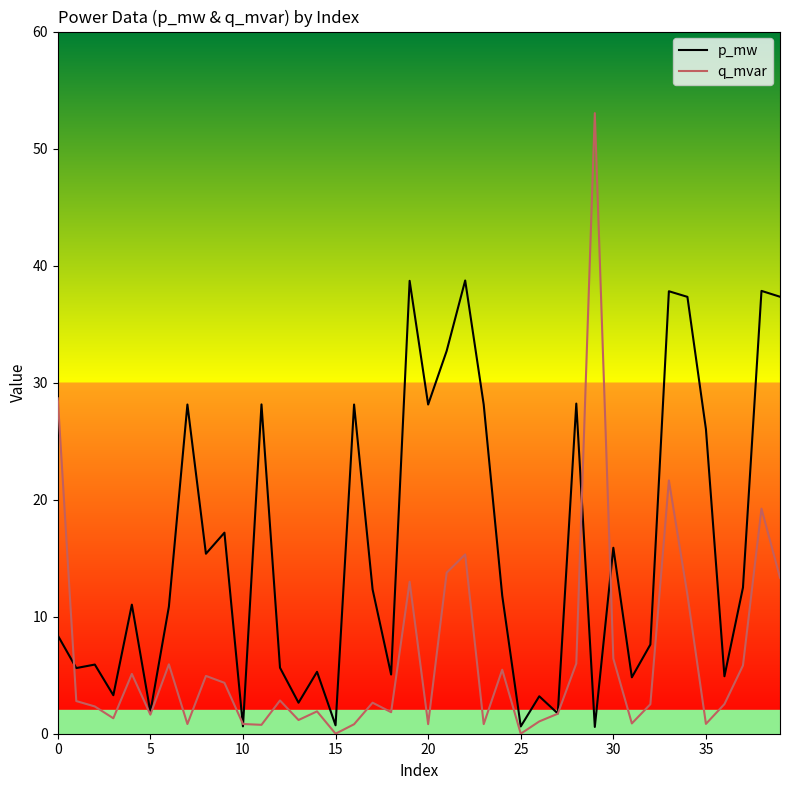

List the series in order of their overall mean, lowest first.

q_mvar, p_mw